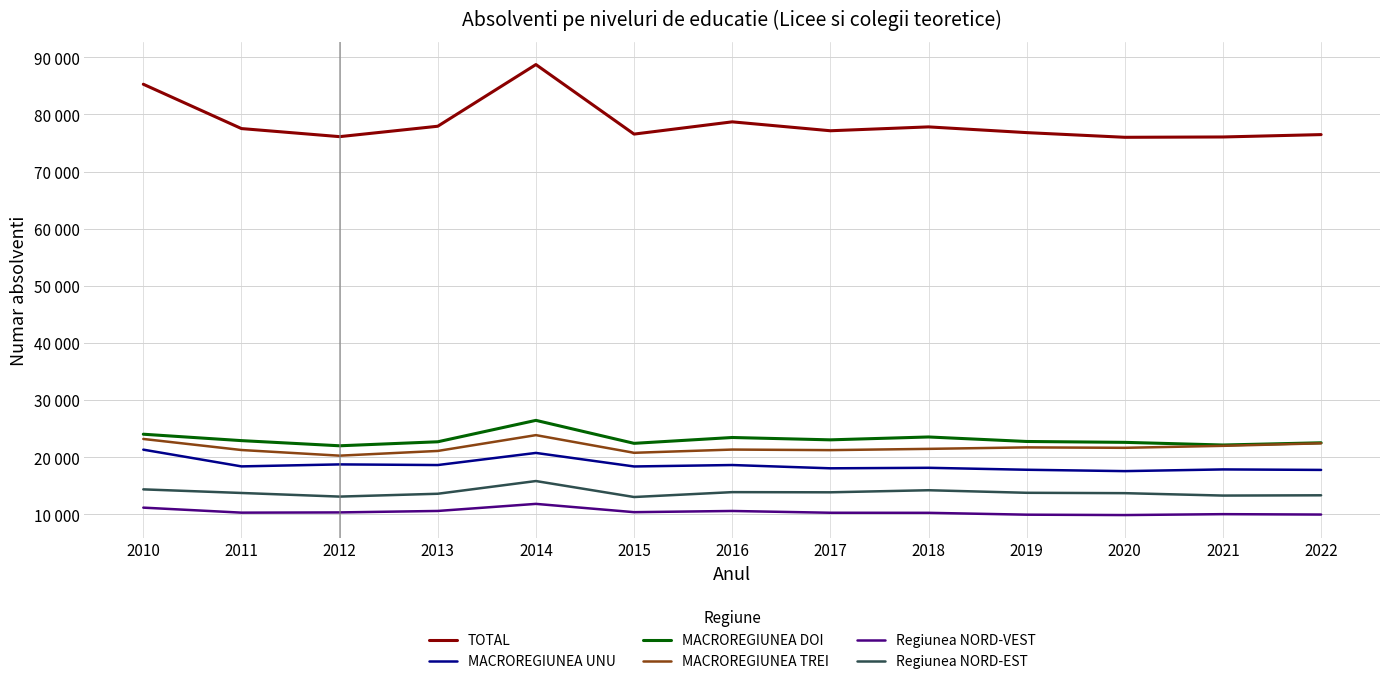

What is the minimum value shown in the chart?

9895